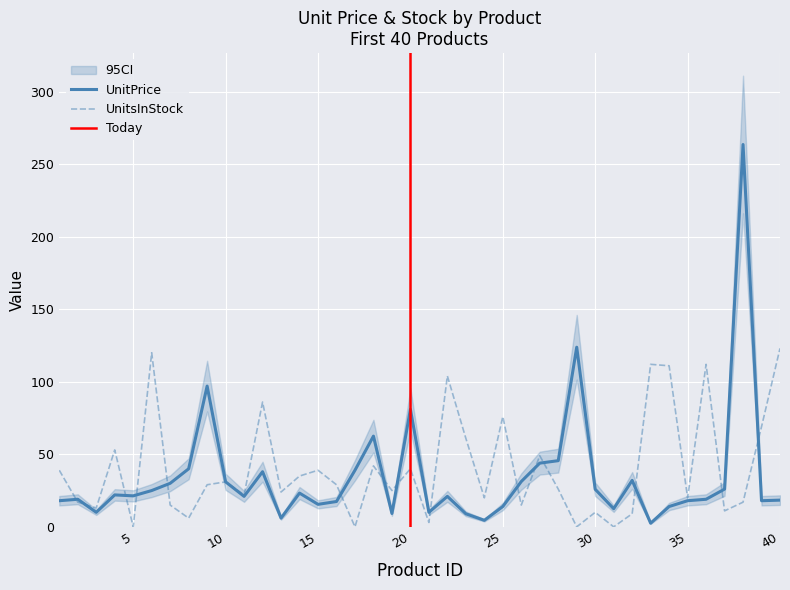

Which category has the highest value in the UnitsInStock series?

40